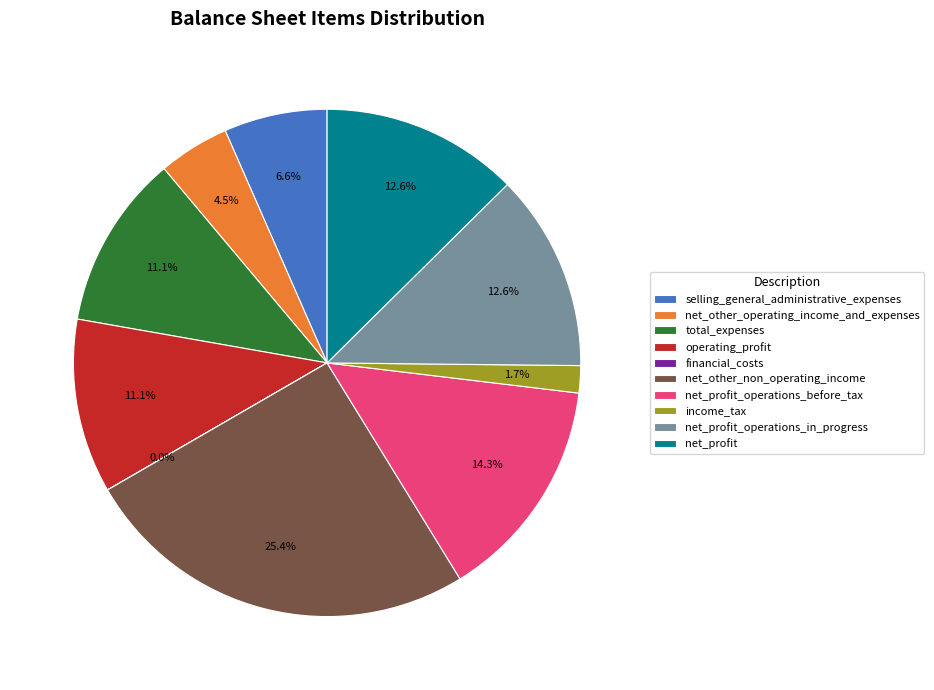

How much of the chart is everything except operating_profit?

88.9%